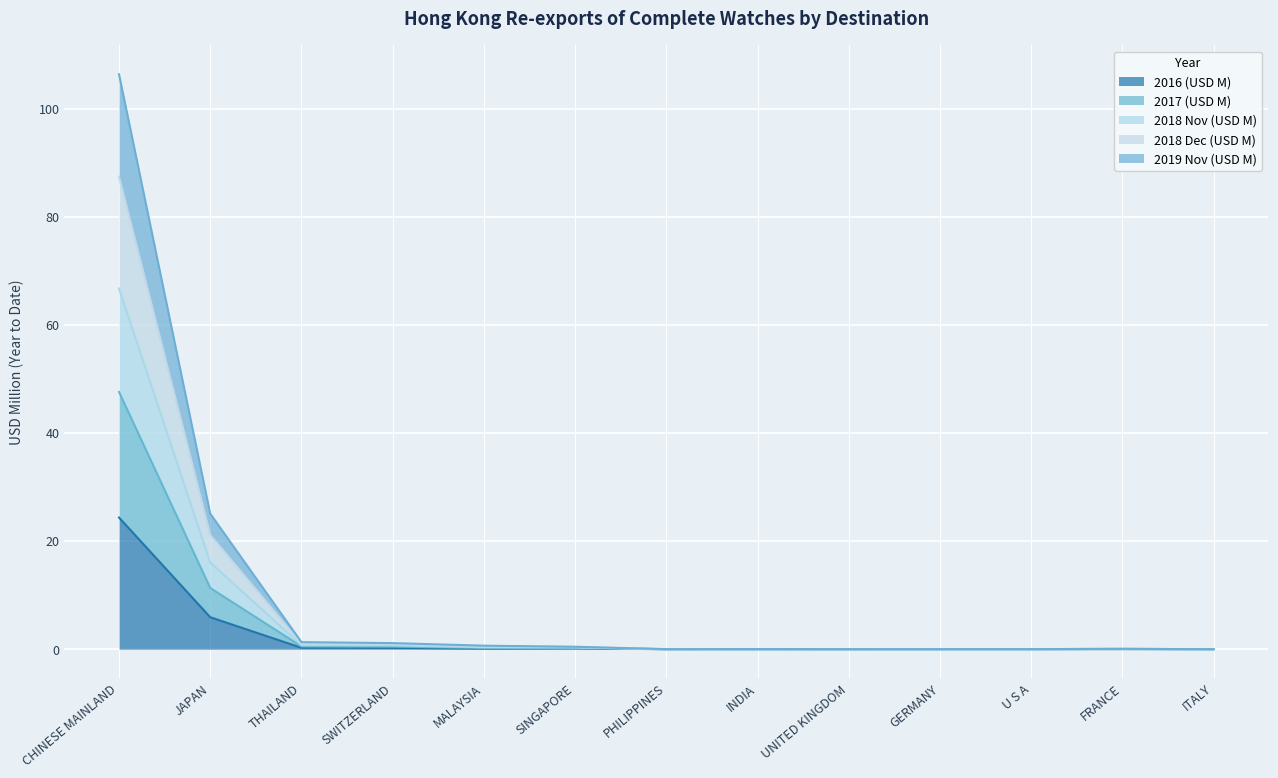

True or false: 2018 Dec (USD M) has more than 2 interior local peaks.

False